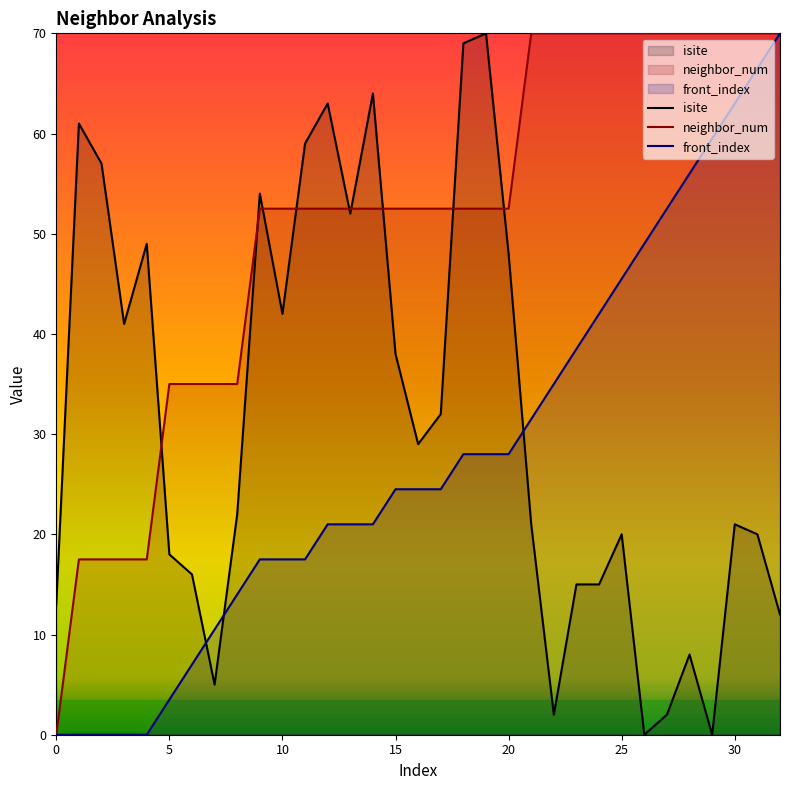

What are all the series names shown in the legend?

isite, neighbor_num, front_index